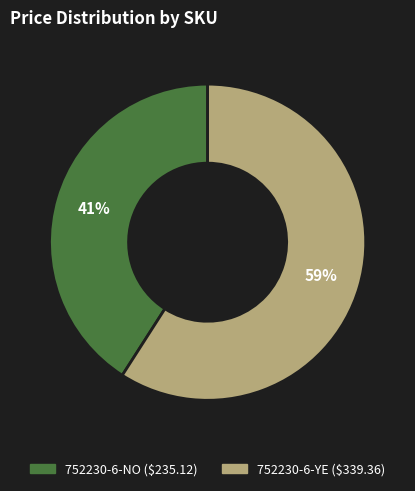

To the nearest percent, what percentage of the pie is 752230-6-NO?

41%